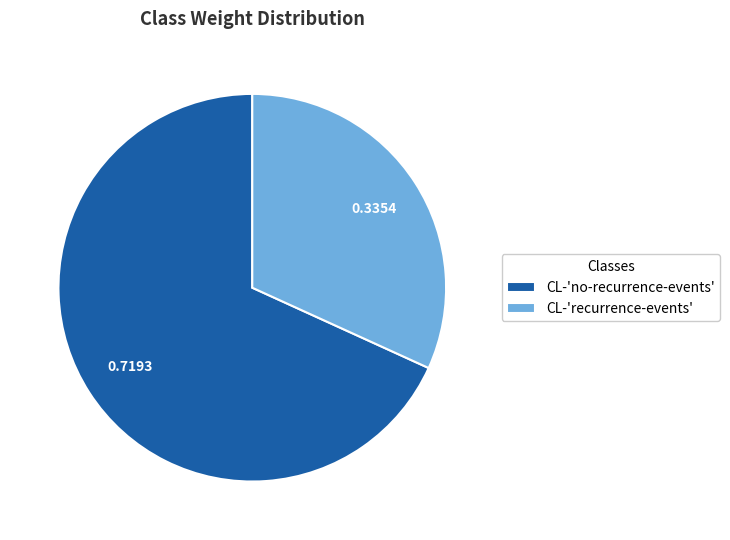

Rank the categories by value from lowest to highest.

CL-'recurrence-events', CL-'no-recurrence-events'